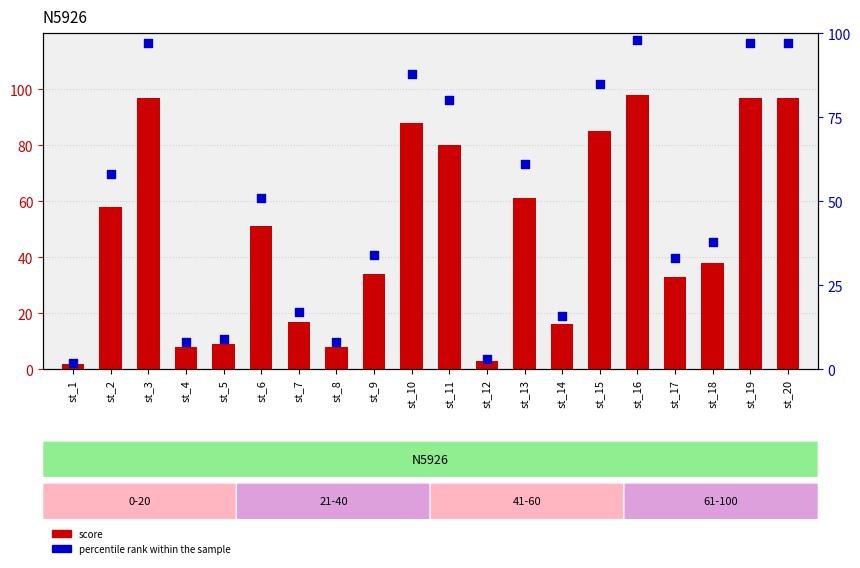

Which series contains the lowest Y value?

score